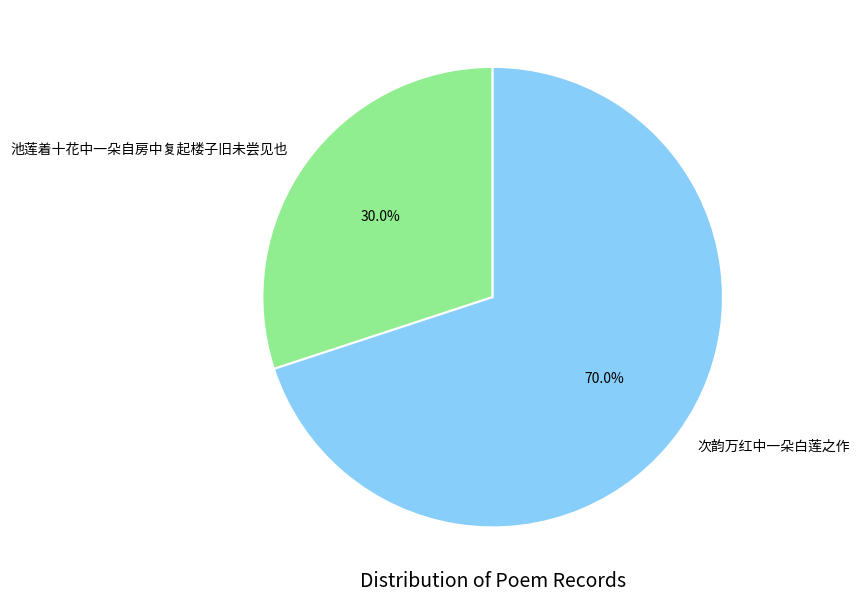

Is it true that 次韵万红中一朵白莲之作 is 70% of the pie?

True